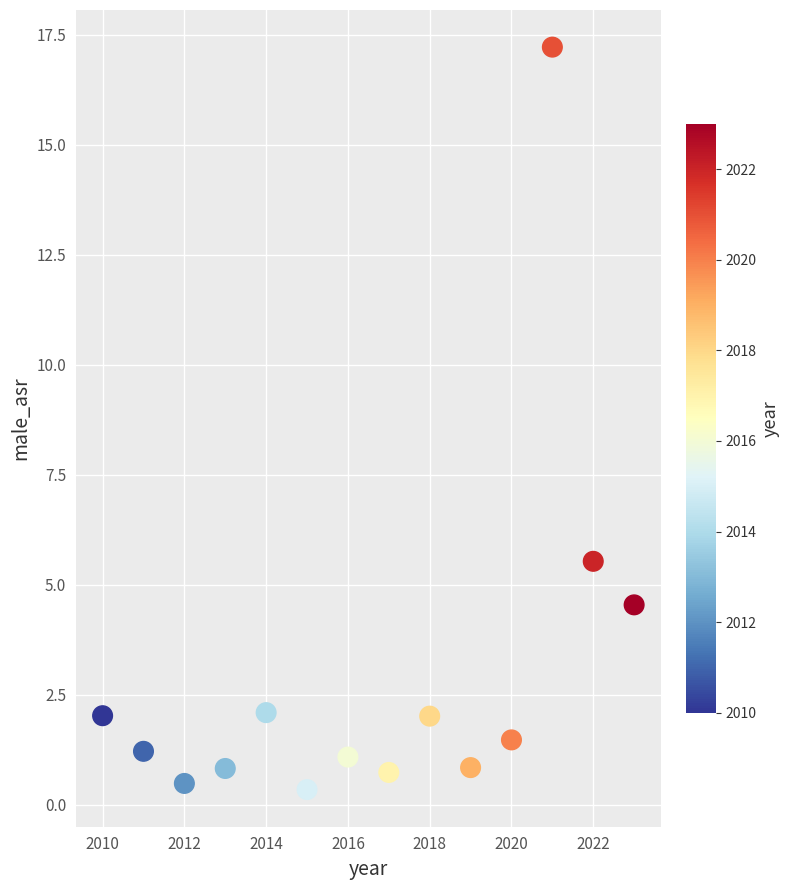

What Y value in the scatter plot is closest to 8?

5.5